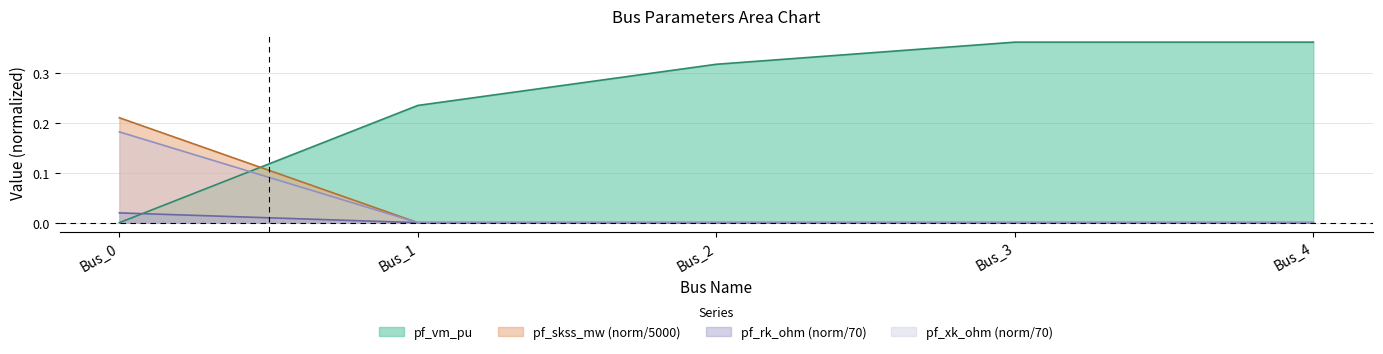

The pf_skss_mw series shows 0.0 at Bus_3. True or false?

True